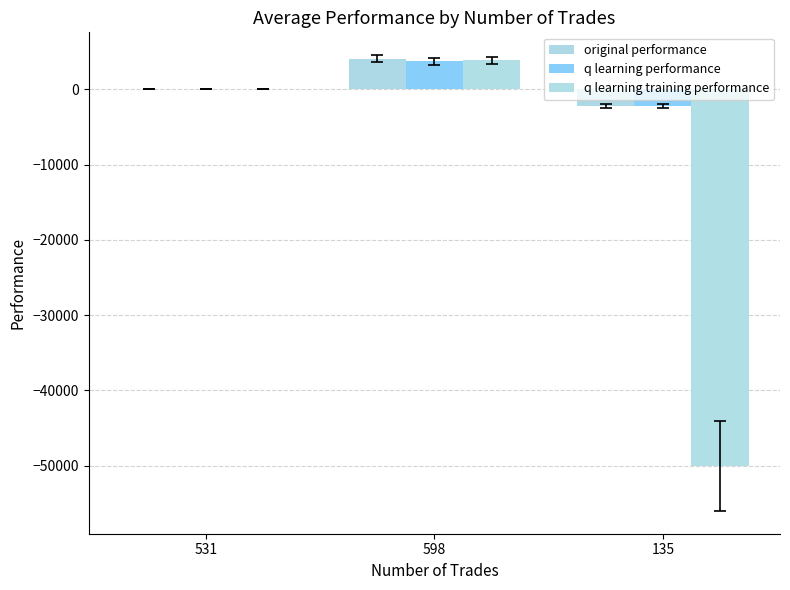

What is the difference between the highest and lowest values at 598?

355.9